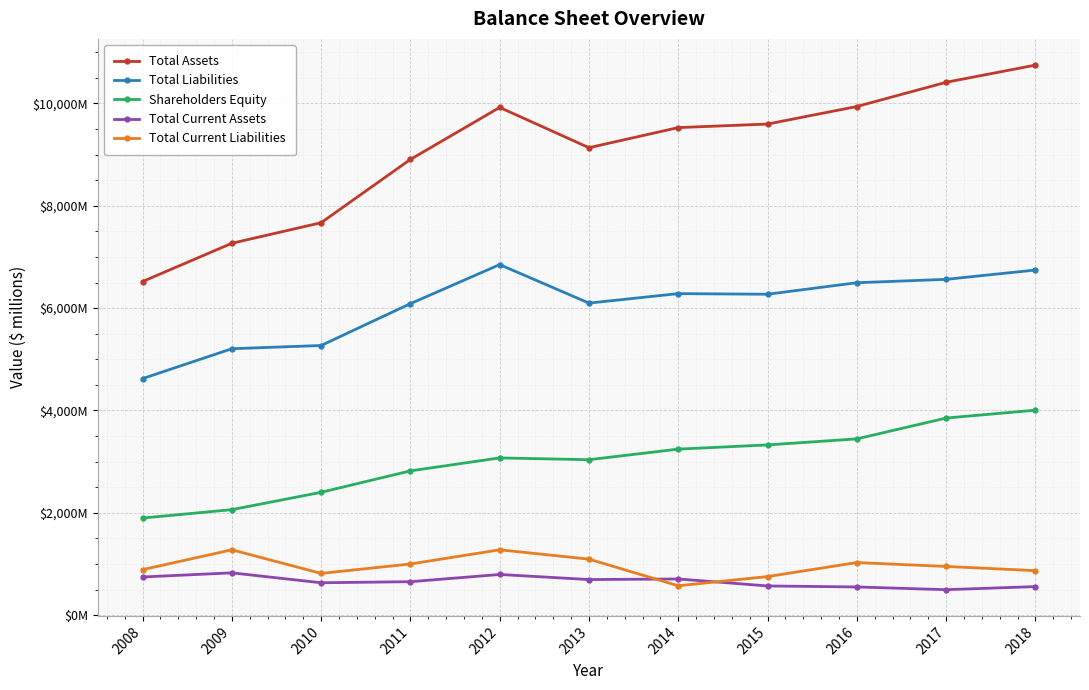

Which series has the largest range (max minus min)?

Total Assets